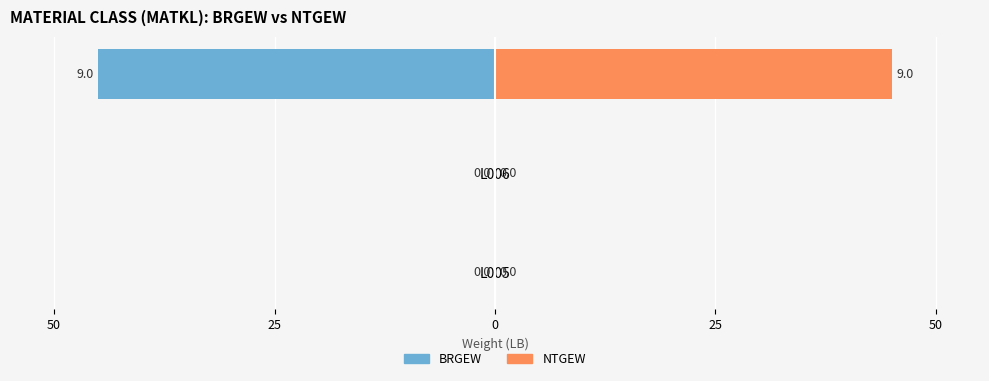

What is the sum of all BRGEW values?

-45